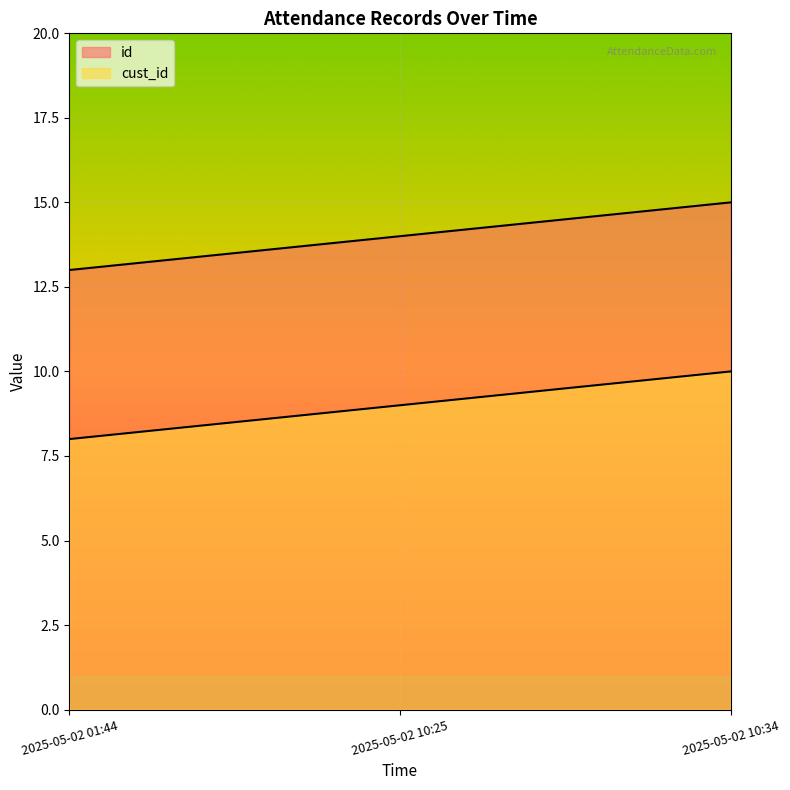

What is the approximate value of id at 2025-05-02 10:34?

15